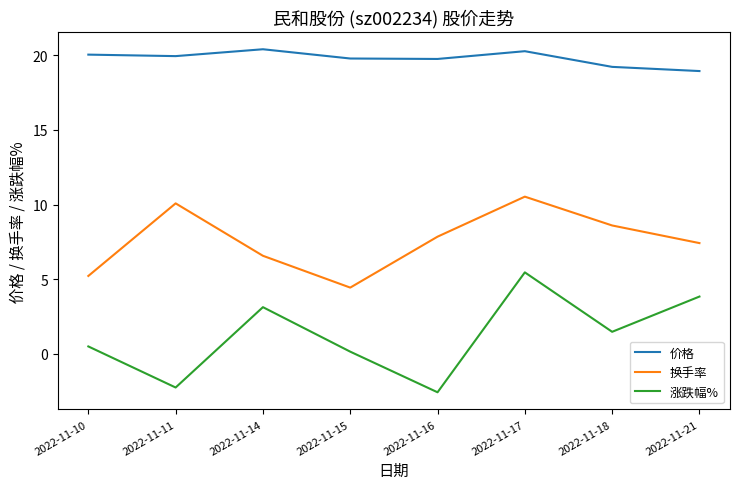

Rank the series by their average value, from lowest to highest.

涨跌幅%, 换手率, 价格